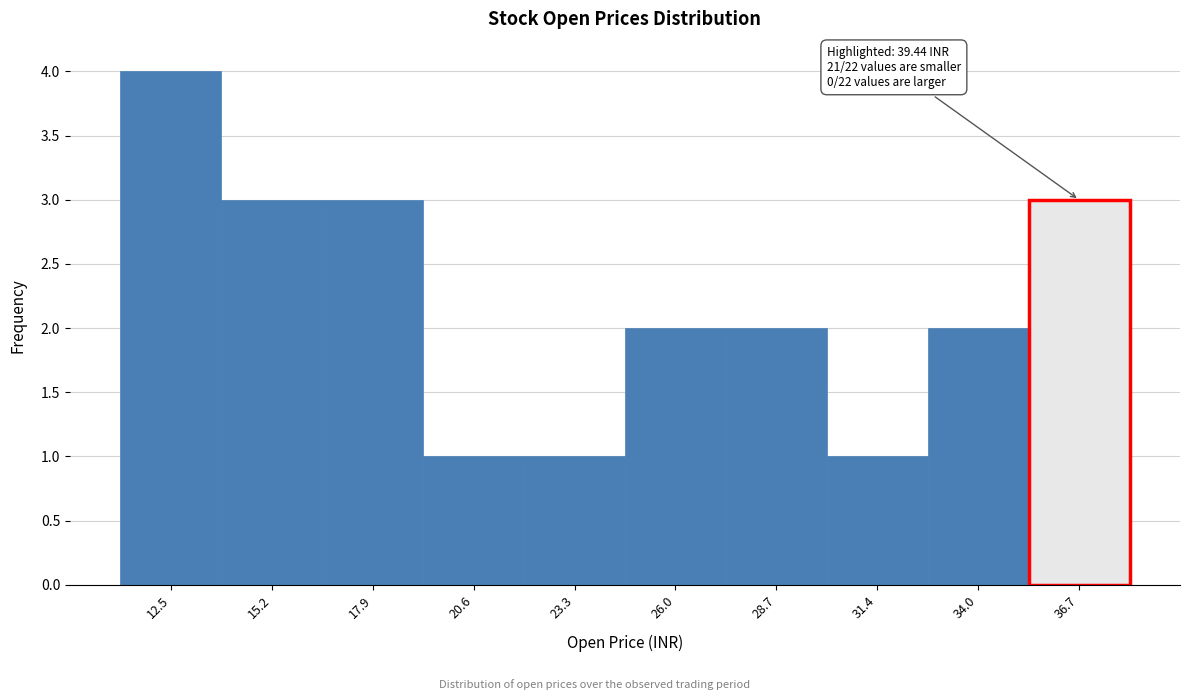

Reading right to left, extract all data points from this chart.

36.7=3	34.0=2	31.4=1	28.7=2	26.0=2	23.3=1	20.6=1	17.9=3	15.2=3	12.5=4